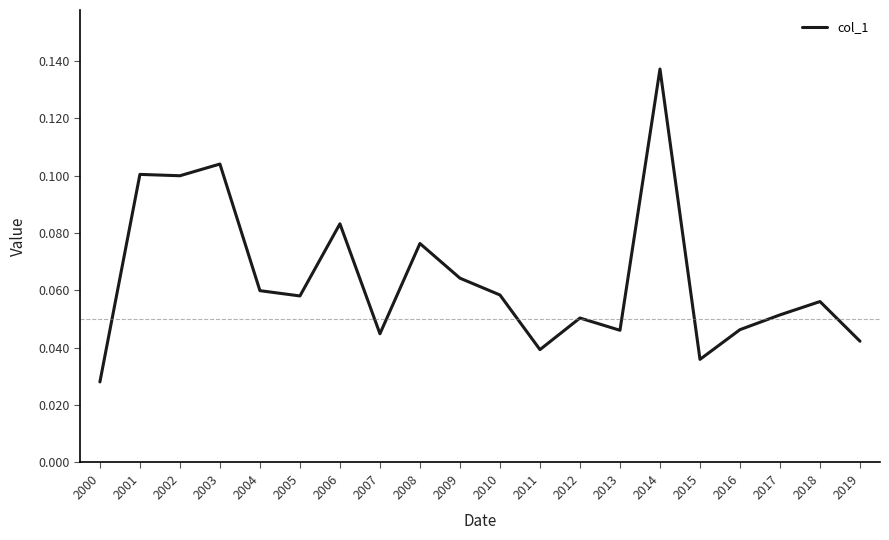

Which label corresponds to the smallest value in the chart?

2000